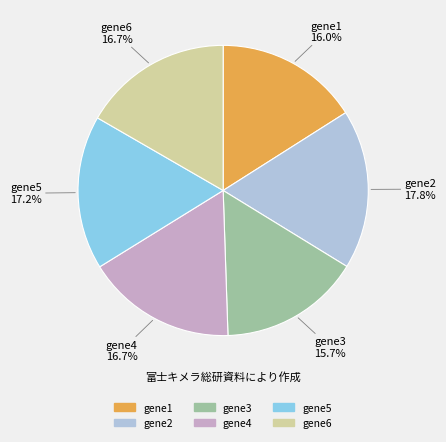

Which slice is the largest?

gene2